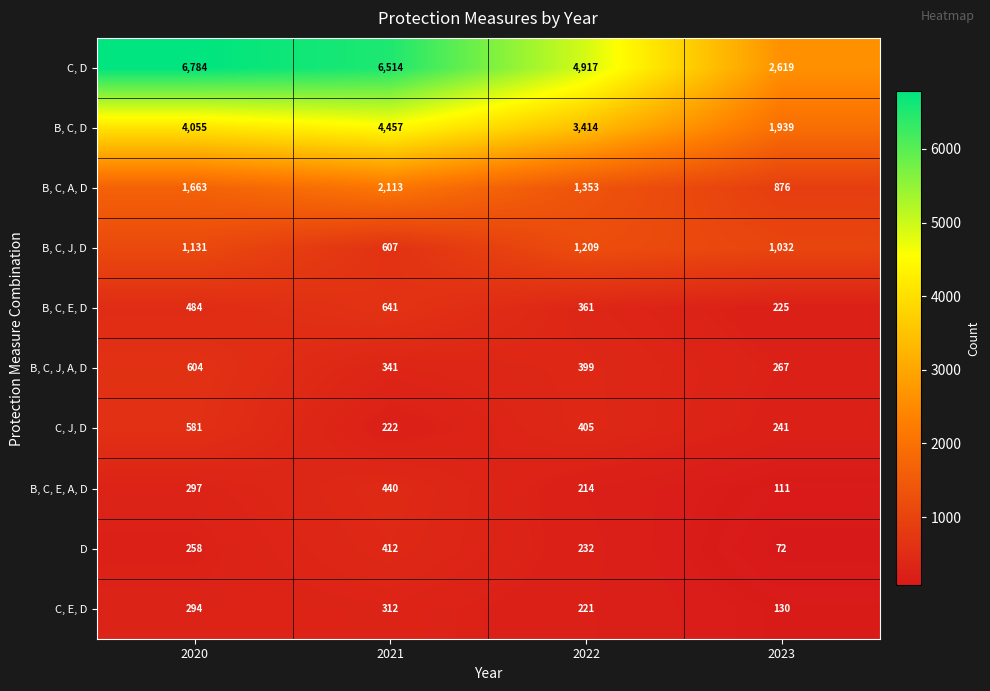

What is the difference between the highest and lowest values at 2023?

2547